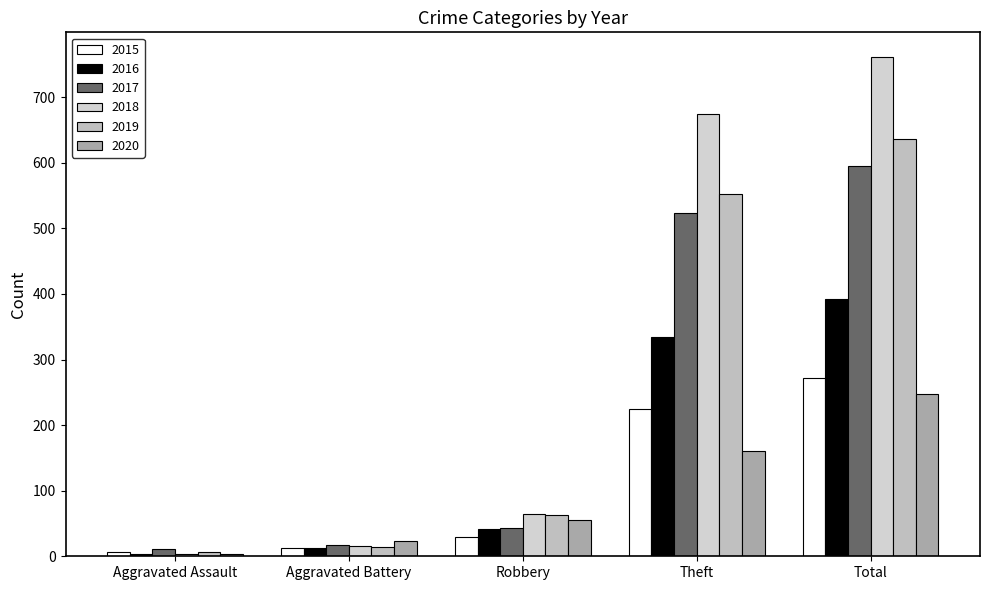

How many bars are there in total?

30